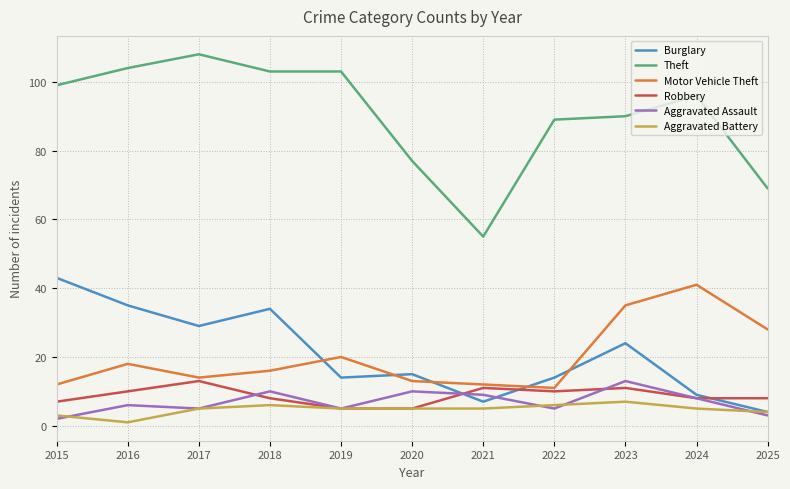

What value does the Burglary series have at 2018, to the nearest 5?

35